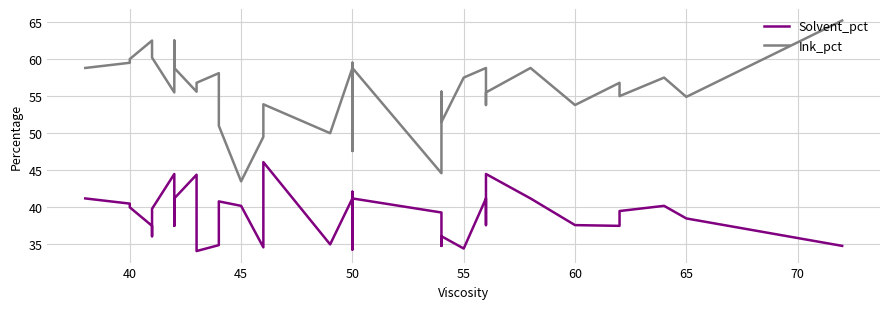

Which has a higher value, 55 or 20?

55